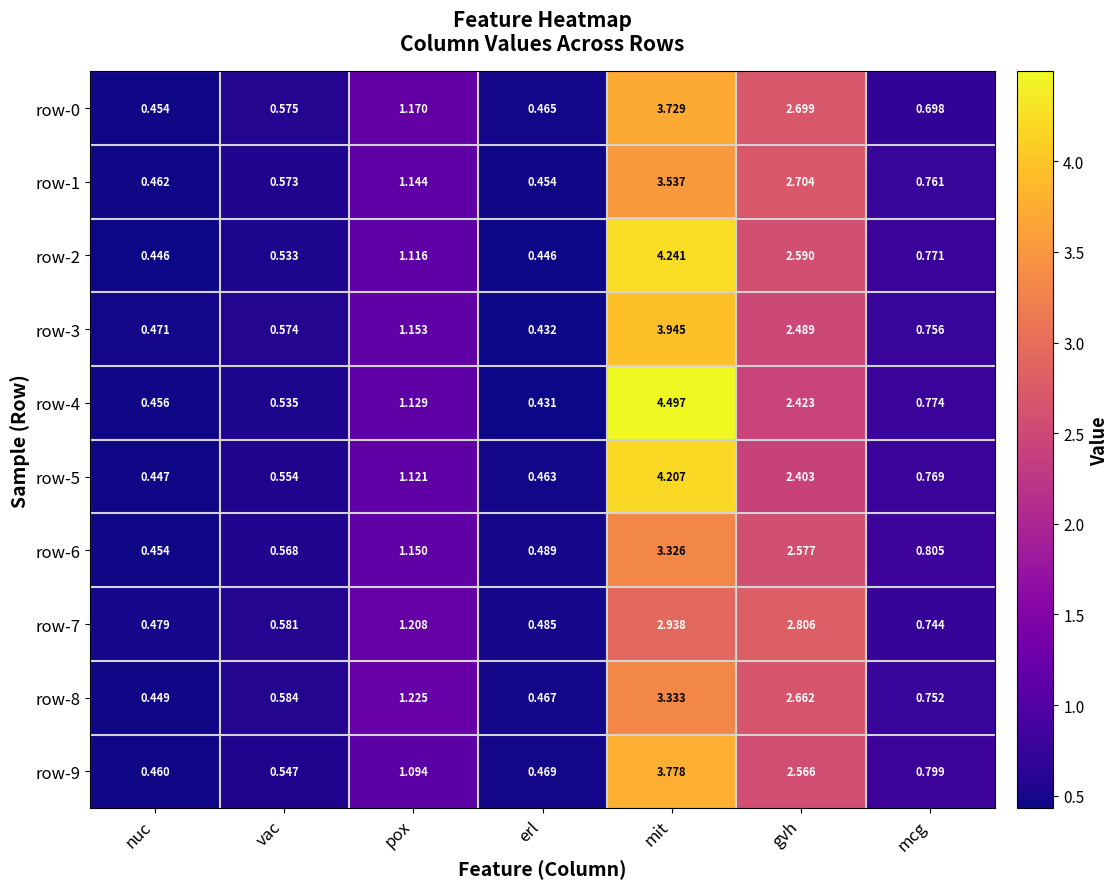

At how many categories does at least one series exceed 3?

1